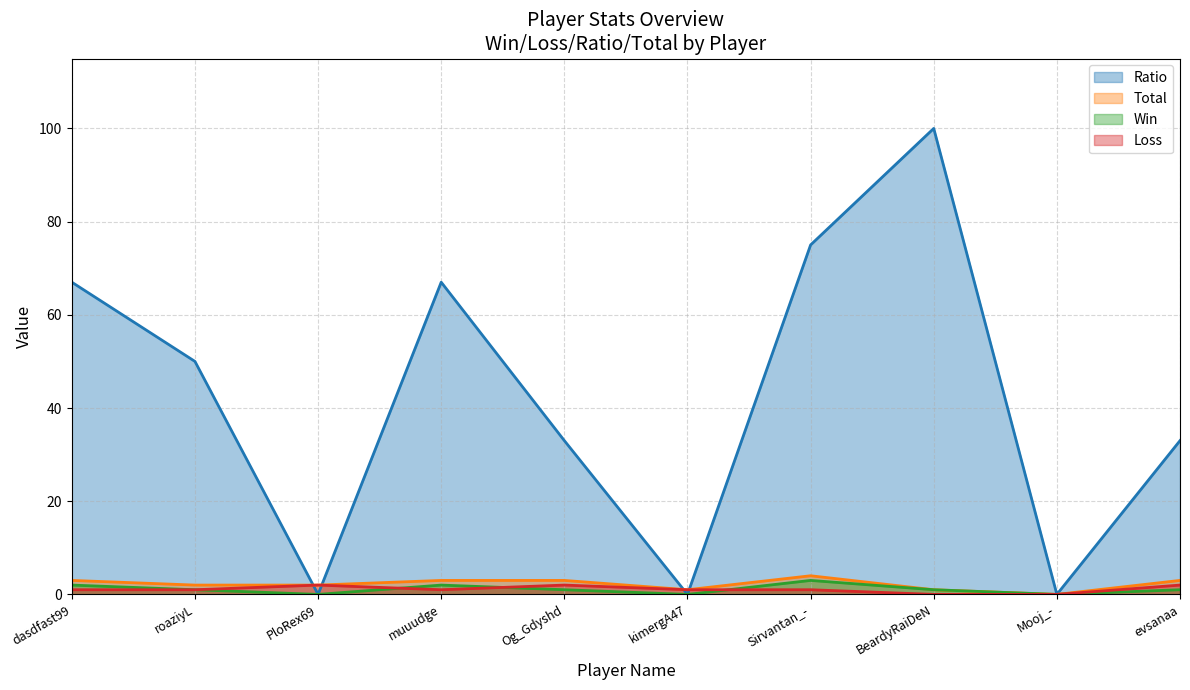

What is the difference between the highest and lowest values at Og_Gdyshd?

32